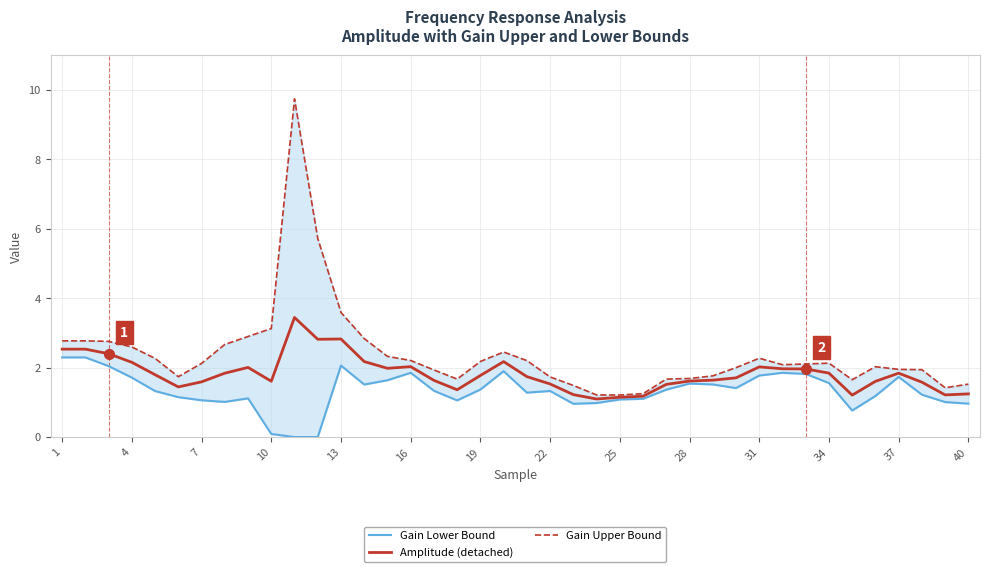

What is the lowest value of the Amplitude (detached) series?

1.1